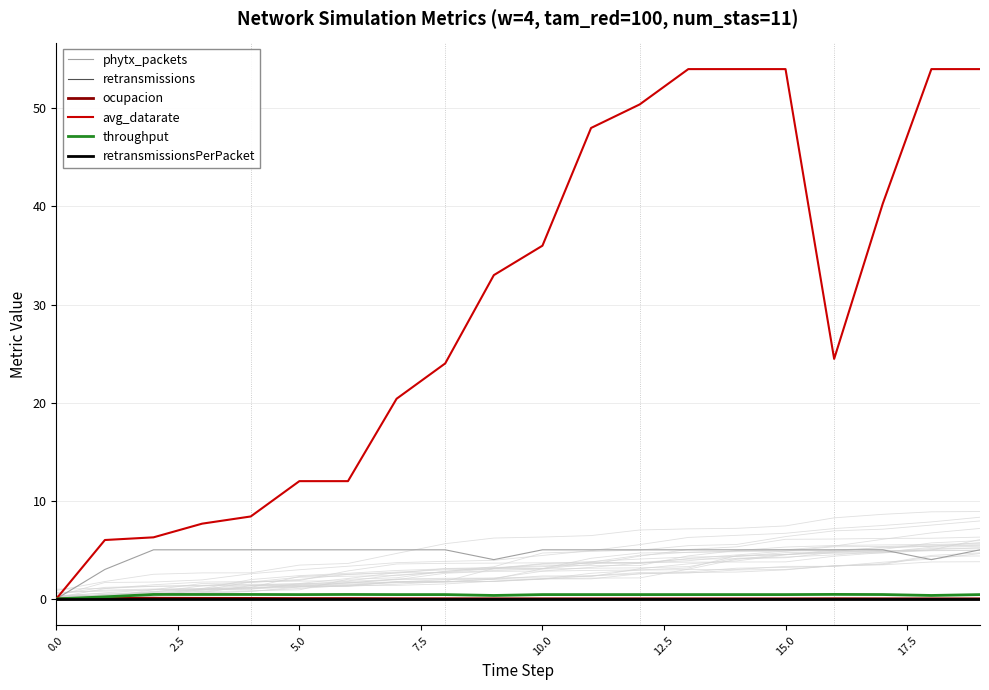

True or false: phytx_packets and retransmissions intersect in this chart.

False